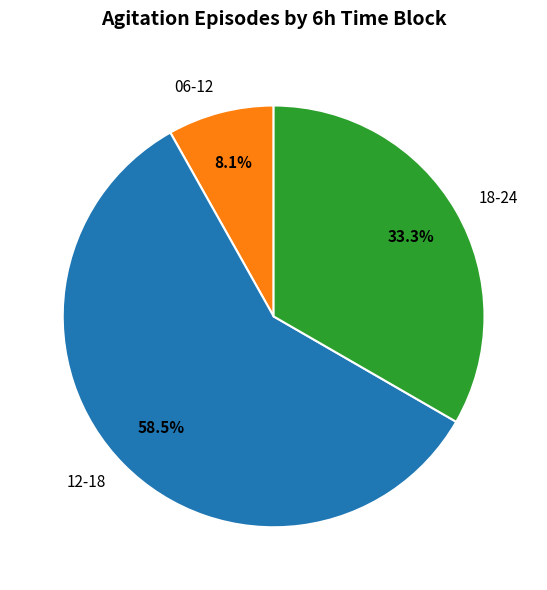

Which has a higher value, 12-18 or 06-12?

12-18